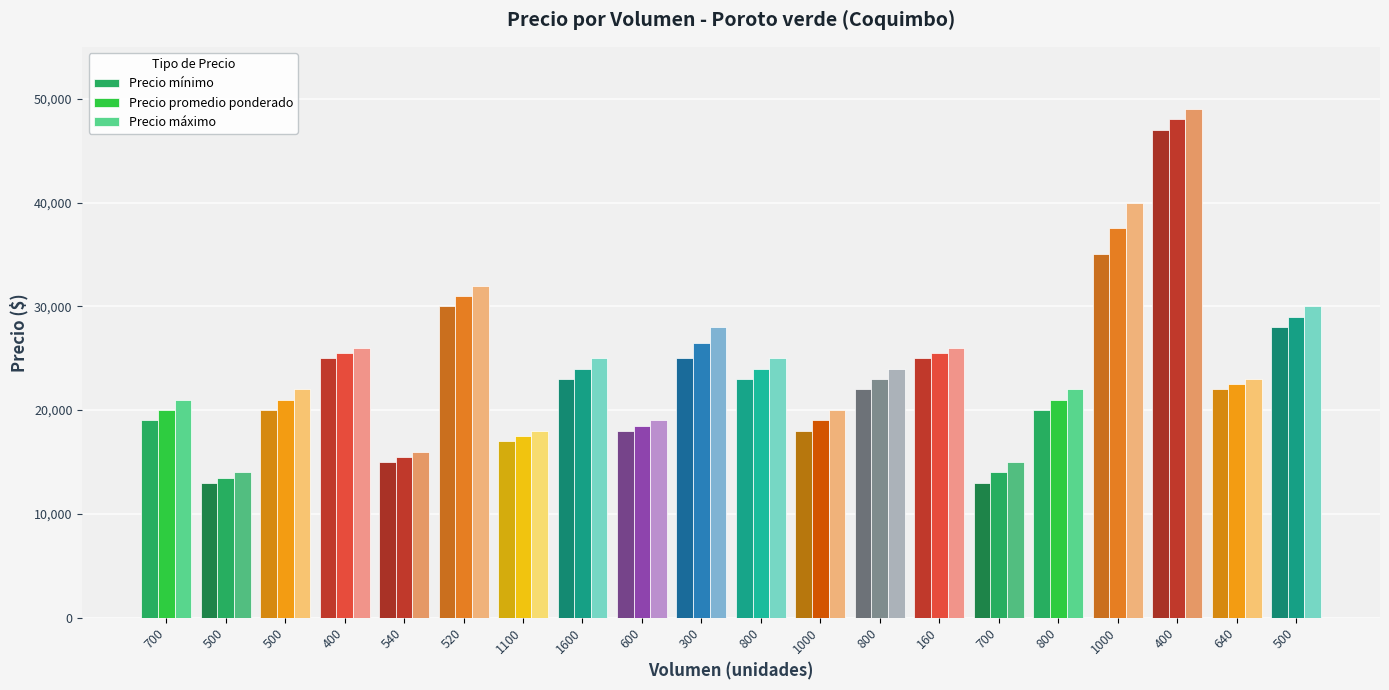

Which has a higher value, 600 or 700?

600